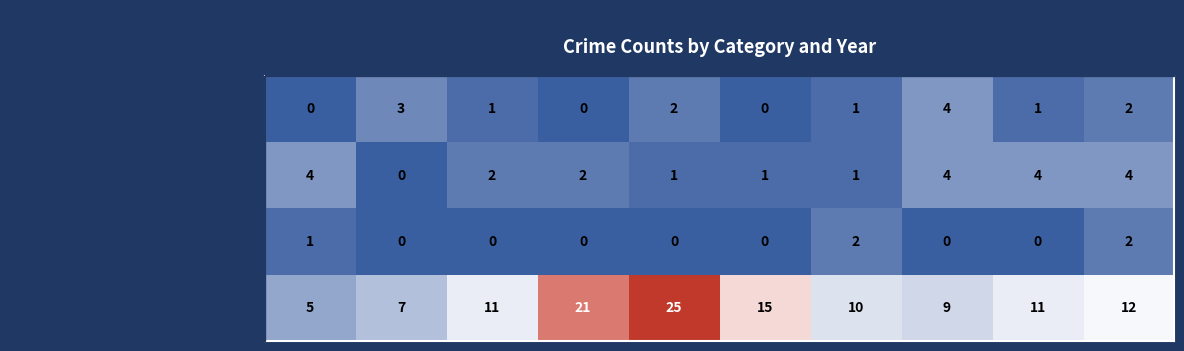

What is the lowest value of the Robbery series?

5